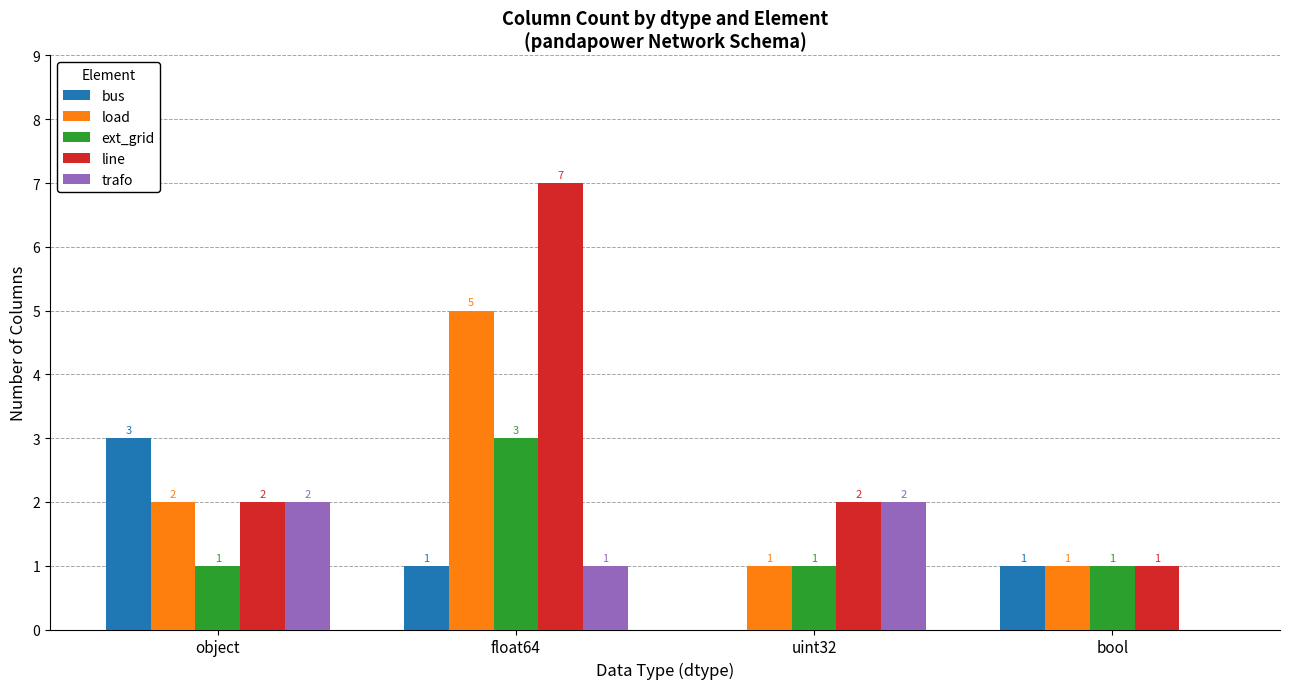

Count the number of data series in this chart.

5